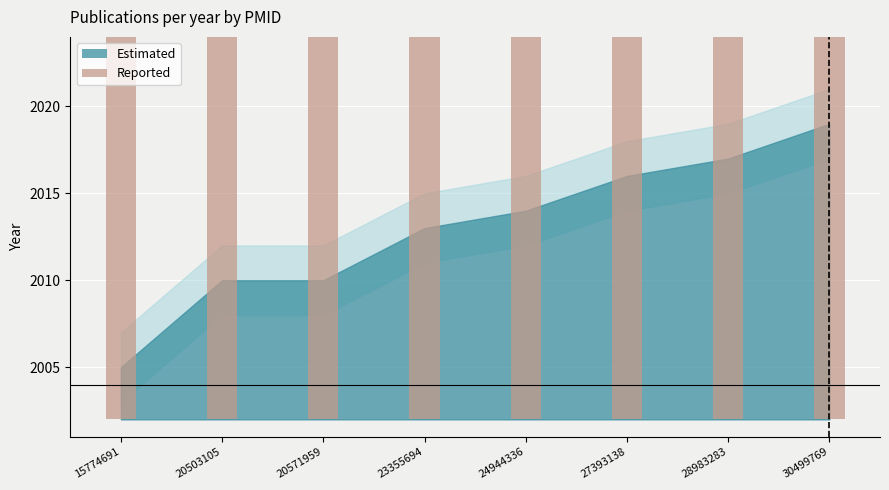

Reading right to left, extract all data points from this chart.

30499769=2017	28983283=2015	27393138=2014	24944336=2012	23355694=2011	20571959=2008	20503105=2008	15774691=2003